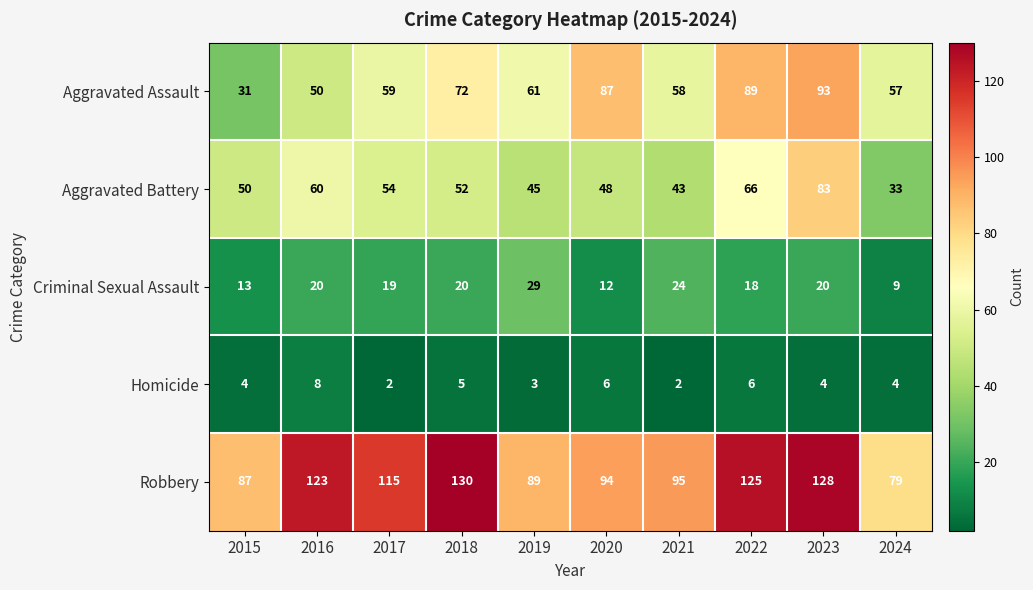

At 2023, list the series in order from largest to smallest.

Robbery, Aggravated Assault, Aggravated Battery, Criminal Sexual Assault, Homicide